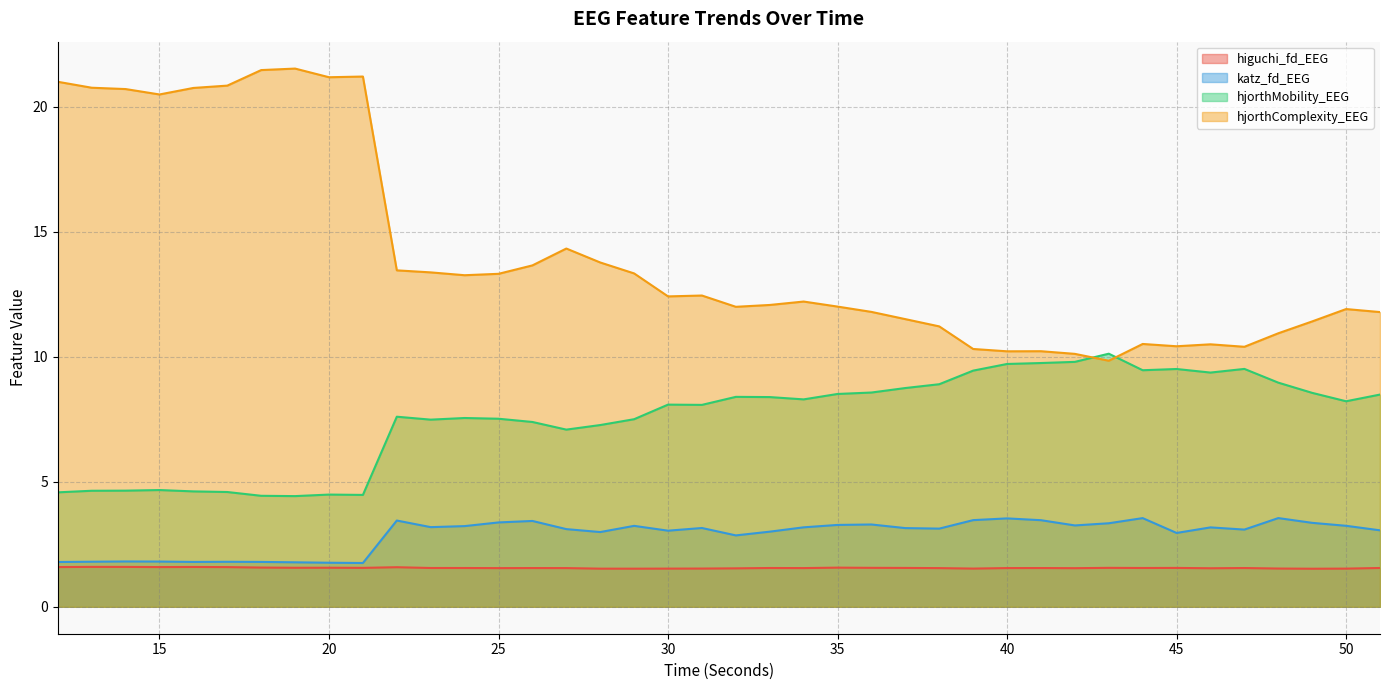

Count the number of categories in the chart.

40